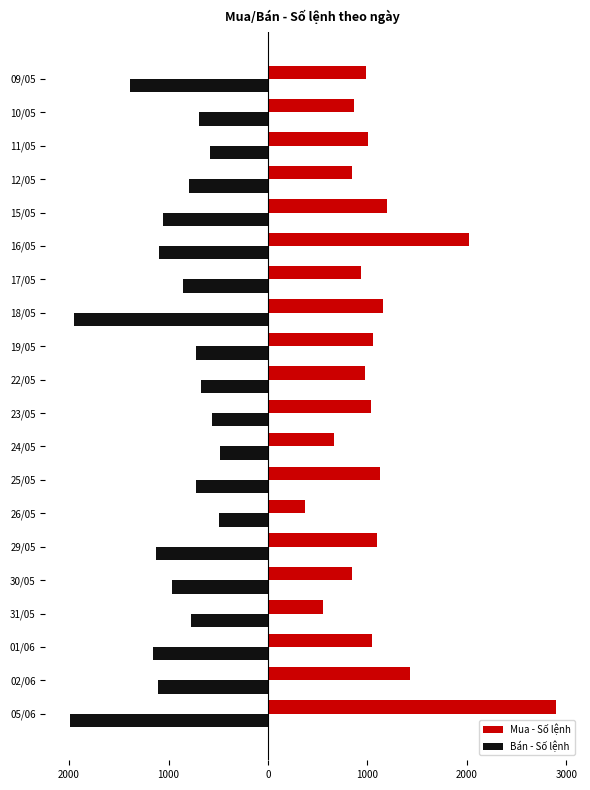

What are all the series names shown in the legend?

Mua - Số lệnh, Bán - Số lệnh